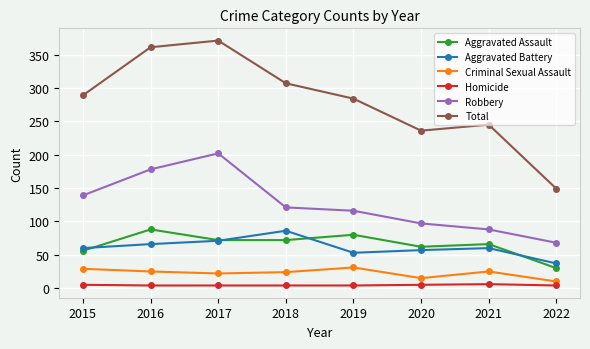

Which series has the widest spread of values?

Total